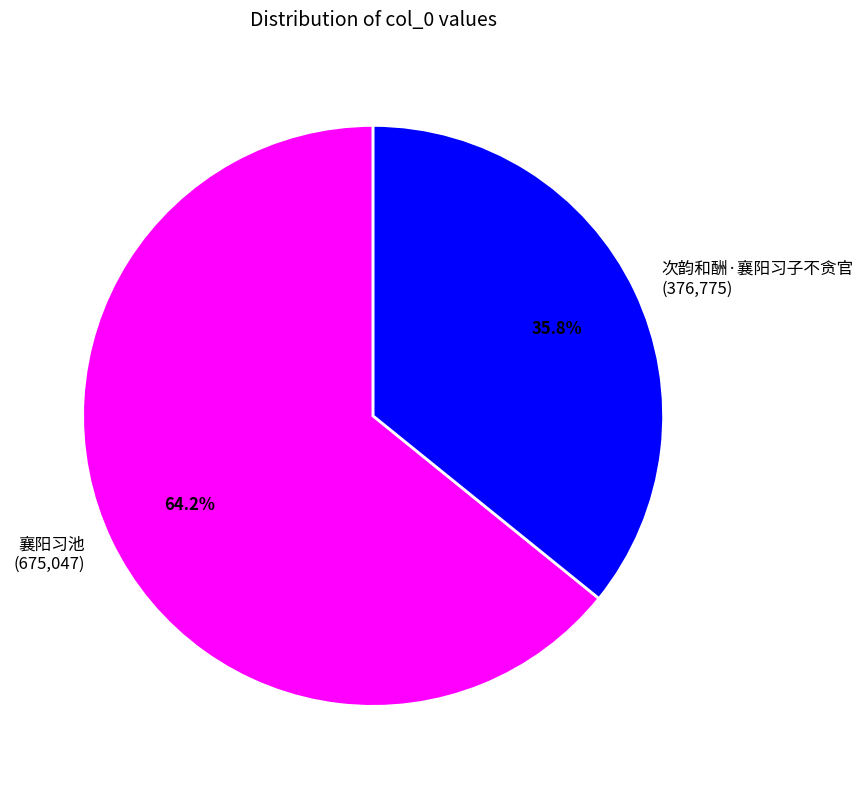

What is the total percentage of 次韵和酬·襄阳习子不贪官 and 襄阳习池?

100.0%